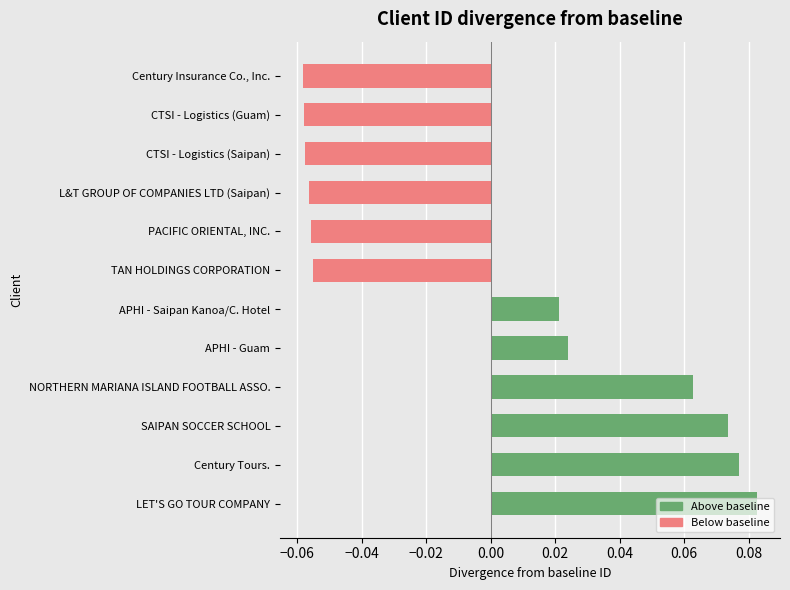

At which category does the chart reach its peak across all series?

LET'S GO TOUR COMPANY